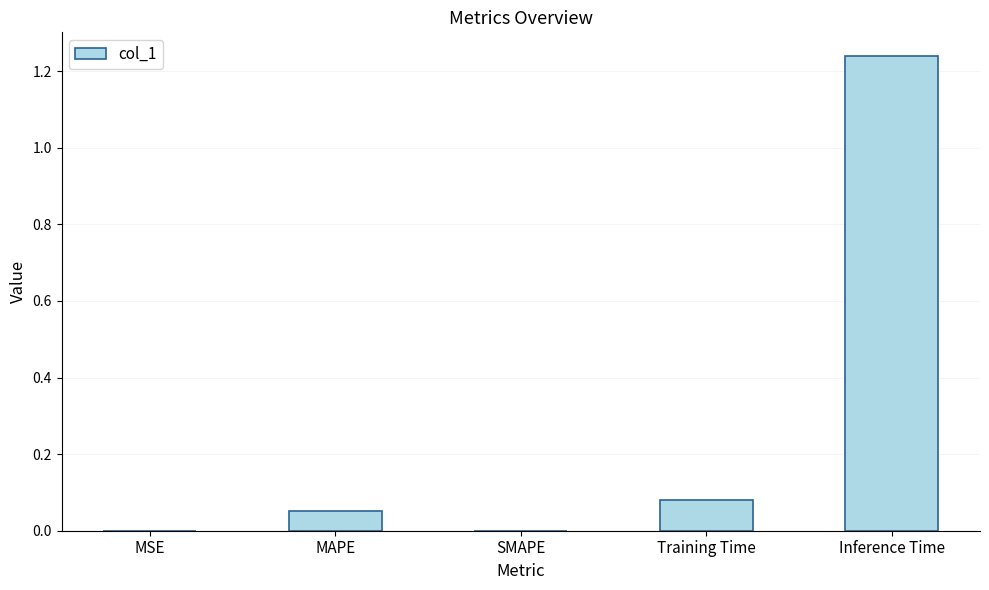

Count the number of categories in the chart.

5